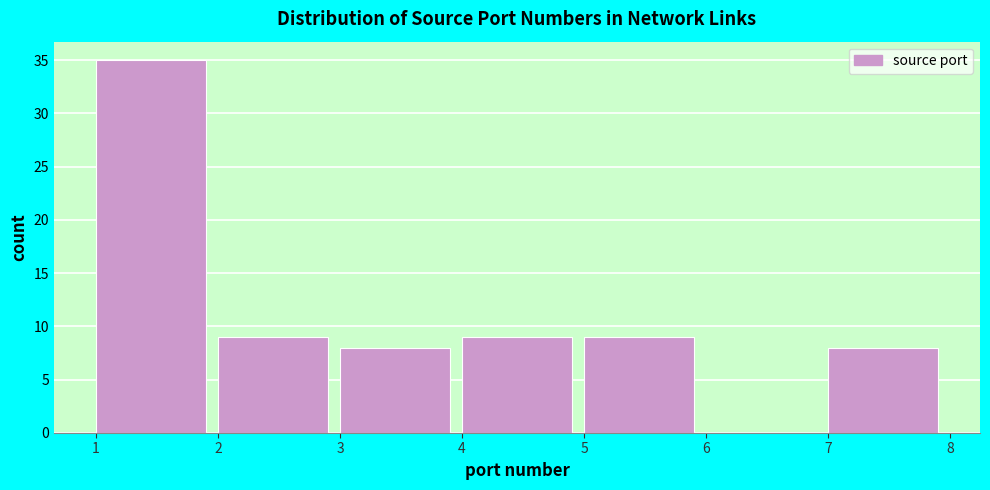

What is the height of the bar covering 7 to 8 on the x-axis? The values are not printed on the chart, so give them approximately, as read against the axis.

8